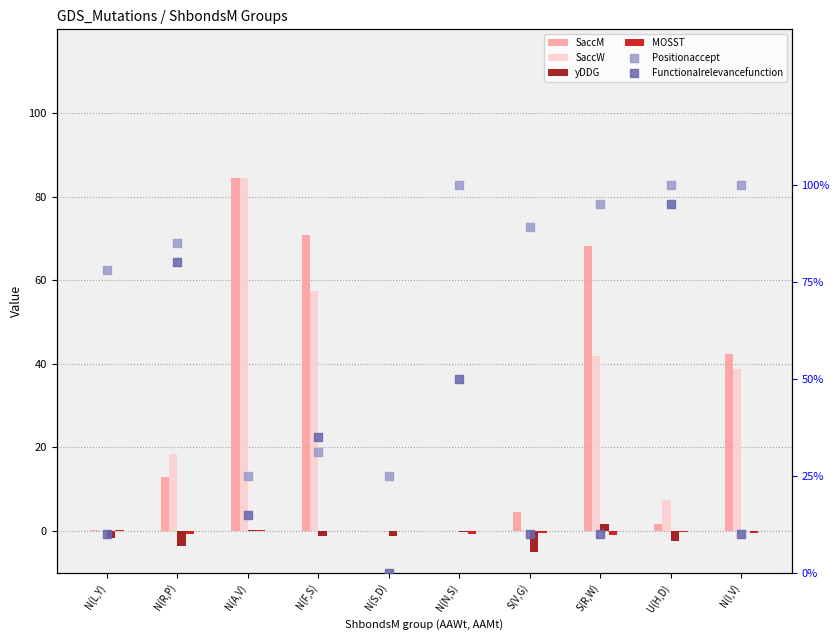

What is the total value across all series at N(I,V)?

81.6